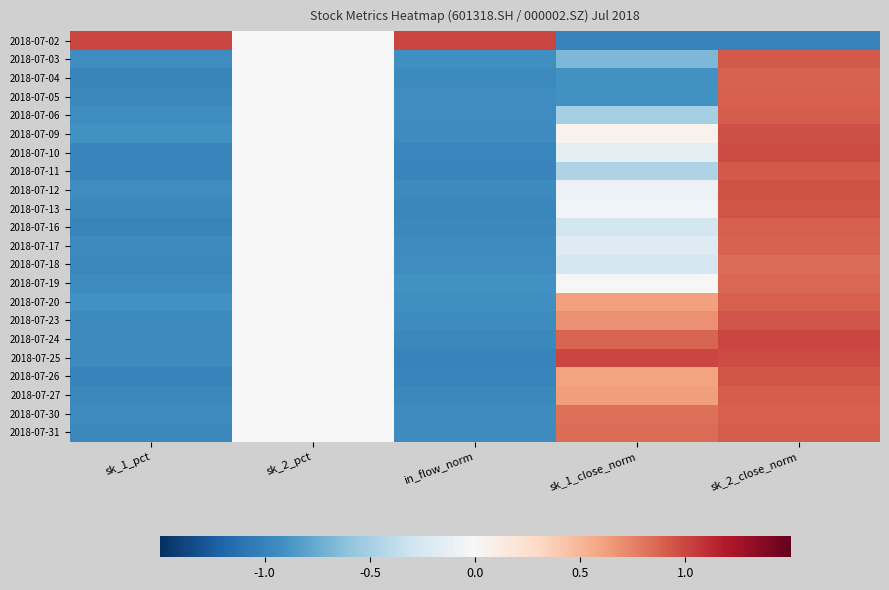

Reading right to left, list all the values displayed in this chart.

2018-07-02: sk_2_close_norm=-1.0	sk_1_close_norm=-1.0	in_flow_norm=1.0	sk_2_pct=0.0	sk_1_pct=1.0
2018-07-03: sk_2_close_norm=0.9	sk_1_close_norm=-0.7	in_flow_norm=-0.9	sk_2_pct=0.0	sk_1_pct=-0.9
2018-07-04: sk_2_close_norm=0.9	sk_1_close_norm=-0.9	in_flow_norm=-1.0	sk_2_pct=0.0	sk_1_pct=-1.0
2018-07-05: sk_2_close_norm=0.9	sk_1_close_norm=-0.9	in_flow_norm=-0.9	sk_2_pct=0.0	sk_1_pct=-1.0
2018-07-06: sk_2_close_norm=0.9	sk_1_close_norm=-0.5	in_flow_norm=-0.9	sk_2_pct=0.0	sk_1_pct=-0.9
2018-07-09: sk_2_close_norm=1.0	sk_1_close_norm=0.1	in_flow_norm=-0.9	sk_2_pct=0.0	sk_1_pct=-0.9
2018-07-10: sk_2_close_norm=1.0	sk_1_close_norm=-0.1	in_flow_norm=-1.0	sk_2_pct=0.0	sk_1_pct=-1.0
2018-07-11: sk_2_close_norm=0.9	sk_1_close_norm=-0.5	in_flow_norm=-1.0	sk_2_pct=0.0	sk_1_pct=-1.0
2018-07-12: sk_2_close_norm=1.0	sk_1_close_norm=-0.1	in_flow_norm=-1.0	sk_2_pct=0.0	sk_1_pct=-0.9
2018-07-13: sk_2_close_norm=0.9	sk_1_close_norm=-0.0	in_flow_norm=-1.0	sk_2_pct=0.0	sk_1_pct=-1.0
2018-07-16: sk_2_close_norm=0.9	sk_1_close_norm=-0.3	in_flow_norm=-1.0	sk_2_pct=0.0	sk_1_pct=-1.0
2018-07-17: sk_2_close_norm=0.9	sk_1_close_norm=-0.2	in_flow_norm=-0.9	sk_2_pct=0.0	sk_1_pct=-1.0
2018-07-18: sk_2_close_norm=0.8	sk_1_close_norm=-0.3	in_flow_norm=-0.9	sk_2_pct=0.0	sk_1_pct=-1.0
2018-07-19: sk_2_close_norm=0.9	sk_1_close_norm=0.0	in_flow_norm=-0.9	sk_2_pct=0.0	sk_1_pct=-0.9
2018-07-20: sk_2_close_norm=0.9	sk_1_close_norm=0.6	in_flow_norm=-0.9	sk_2_pct=0.0	sk_1_pct=-0.9
2018-07-23: sk_2_close_norm=0.9	sk_1_close_norm=0.7	in_flow_norm=-0.9	sk_2_pct=0.0	sk_1_pct=-1.0
2018-07-24: sk_2_close_norm=1.0	sk_1_close_norm=0.9	in_flow_norm=-1.0	sk_2_pct=0.0	sk_1_pct=-0.9
2018-07-25: sk_2_close_norm=1.0	sk_1_close_norm=1.0	in_flow_norm=-1.0	sk_2_pct=0.0	sk_1_pct=-1.0
2018-07-26: sk_2_close_norm=0.9	sk_1_close_norm=0.6	in_flow_norm=-1.0	sk_2_pct=0.0	sk_1_pct=-1.0
2018-07-27: sk_2_close_norm=0.9	sk_1_close_norm=0.6	in_flow_norm=-1.0	sk_2_pct=0.0	sk_1_pct=-1.0
2018-07-30: sk_2_close_norm=0.9	sk_1_close_norm=0.8	in_flow_norm=-0.9	sk_2_pct=0.0	sk_1_pct=-0.9
2018-07-31: sk_2_close_norm=0.9	sk_1_close_norm=0.8	in_flow_norm=-0.9	sk_2_pct=0.0	sk_1_pct=-1.0